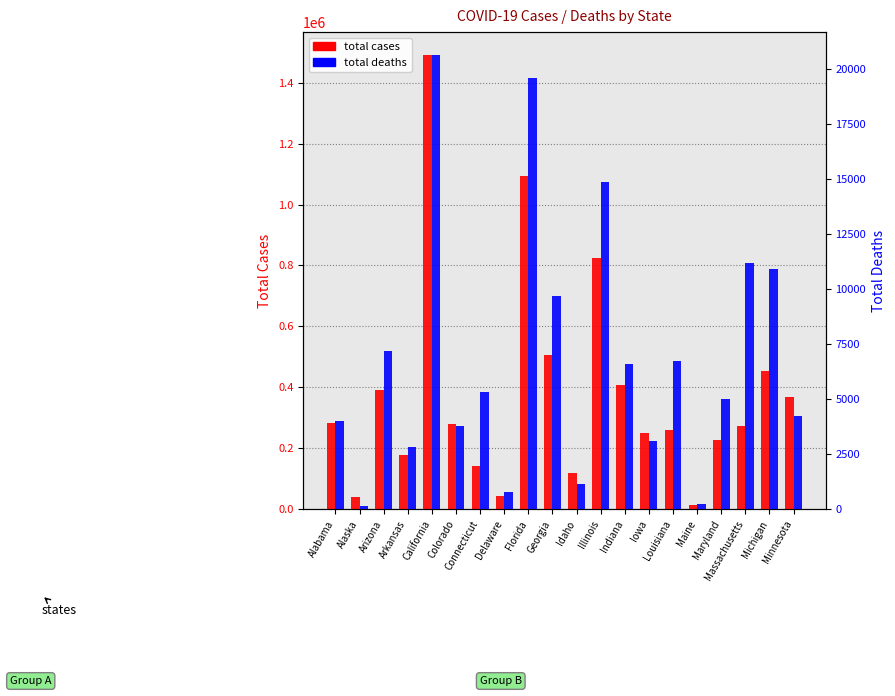

What value does the total deaths series have at Arkansas, to the nearest 10?

2820